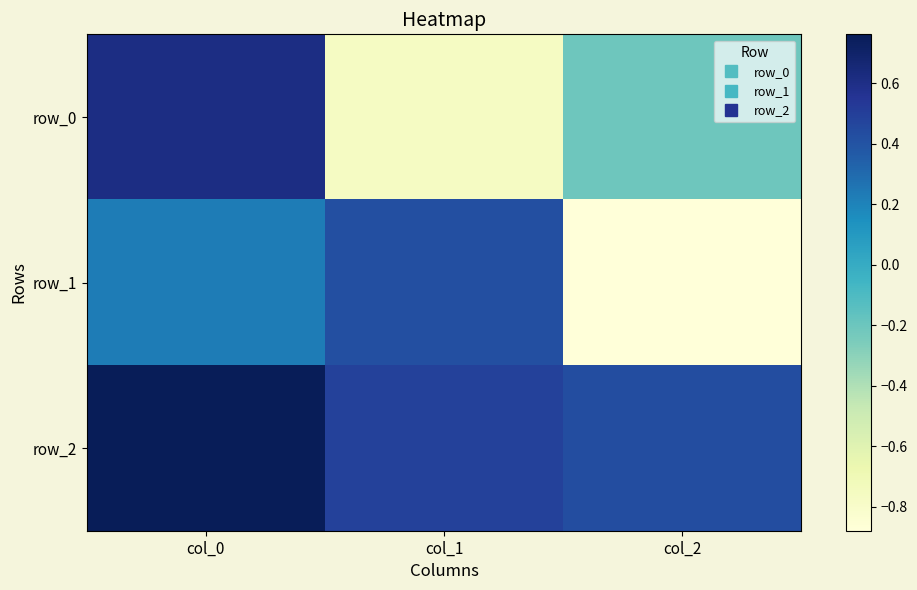

At how many categories does at least one series exceed 0?

3